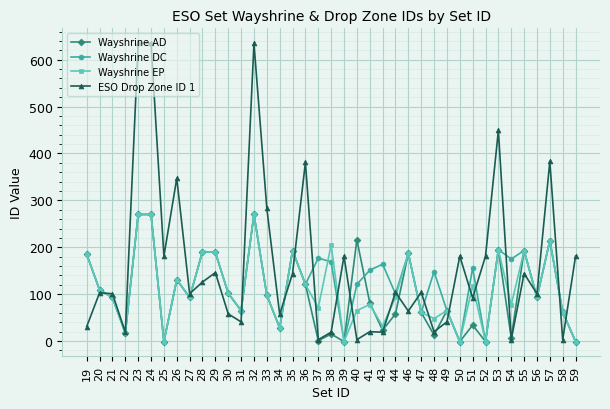

True or false: Wayshrine AD has more than 2 points higher than both neighbors.

True